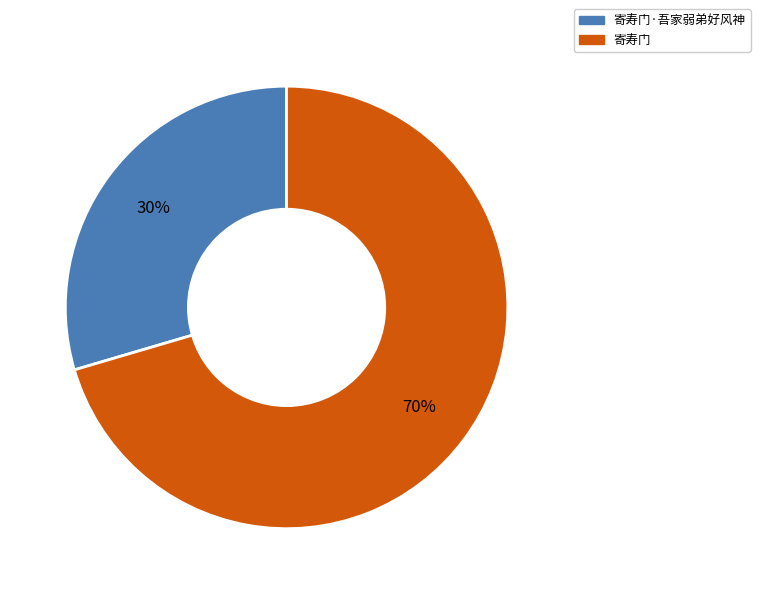

To the nearest percent, what percentage of the pie is 寄寿门·吾家弱弟好风神?

30%